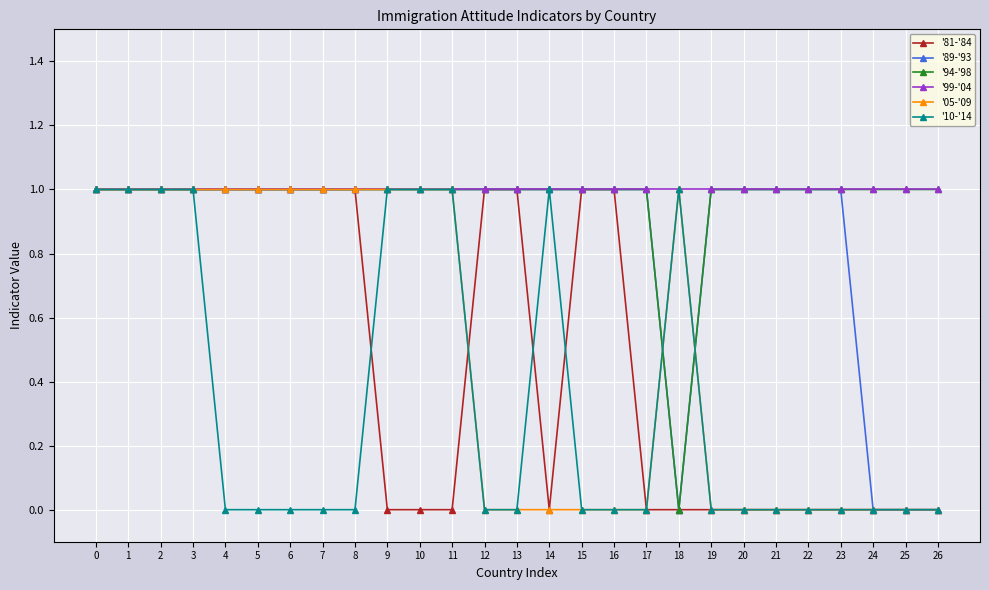

What is the total value across all series at 6?

5